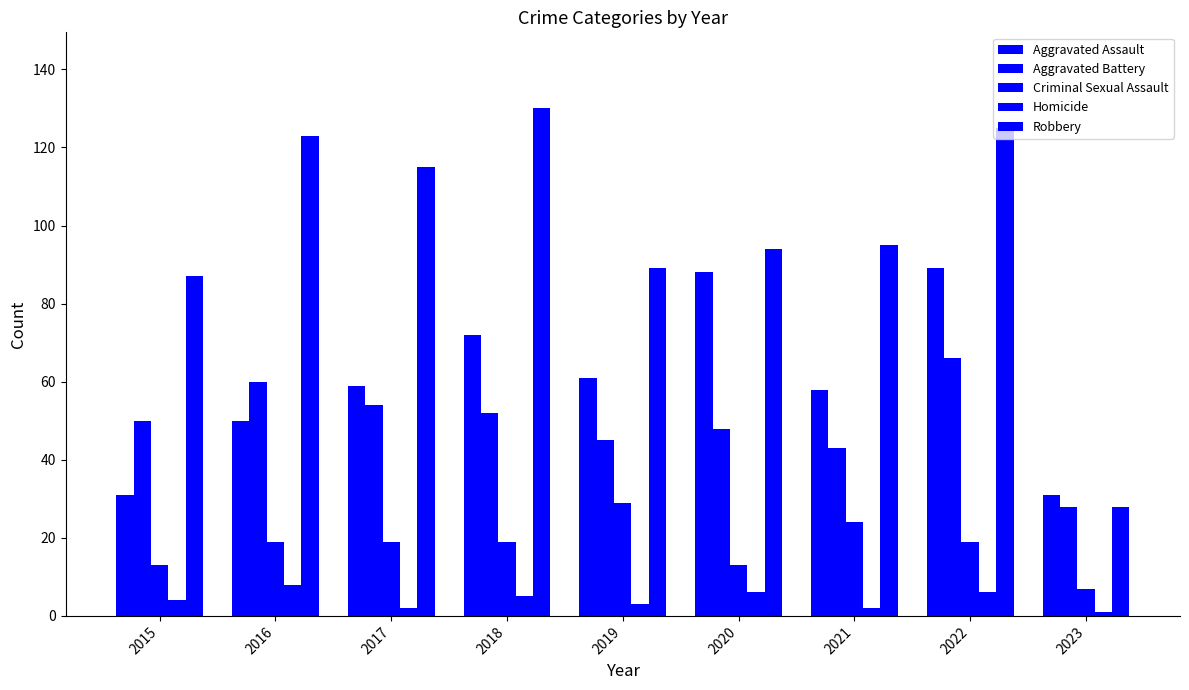

Does the chart contain stacked bars?

No